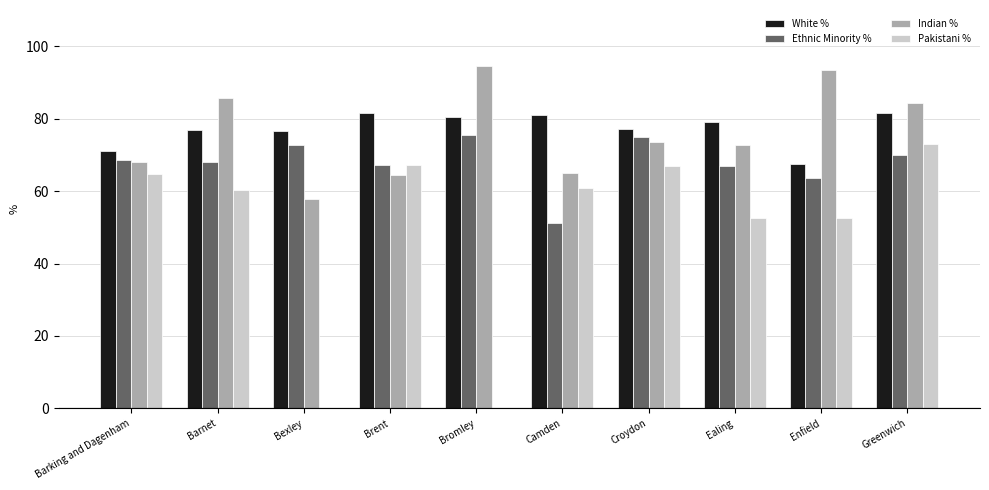

What is the sum of the White % values at Camden and Bexley?

157.6